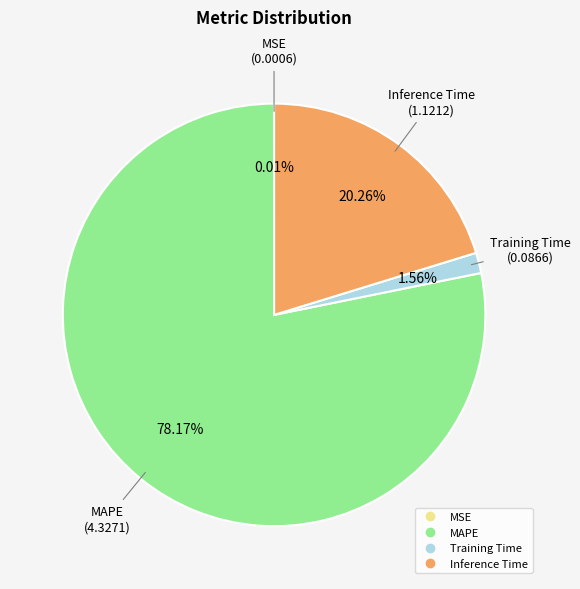

Between MAPE and Training Time, which is larger?

MAPE